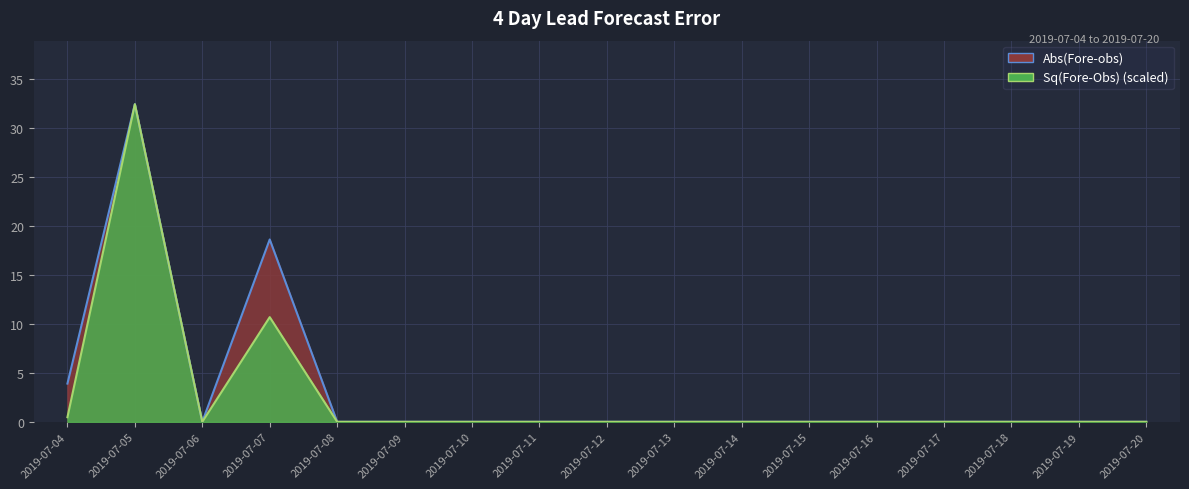

Which series has the largest range (max minus min)?

Abs(Fore-obs)